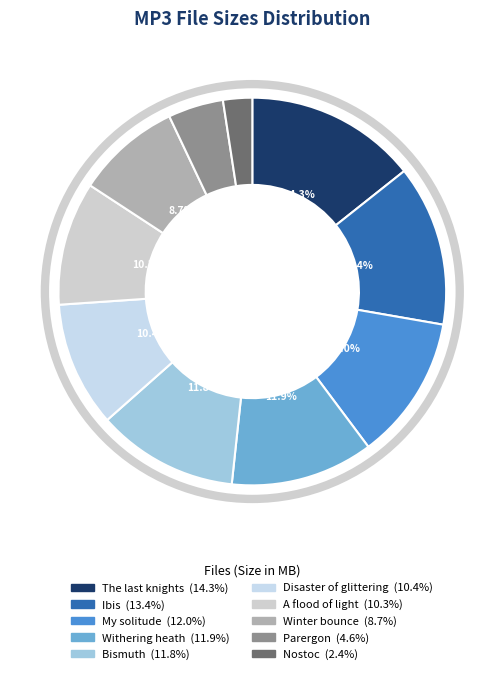

To the nearest percent, what is the difference between the largest and smallest slice percentages?

12%